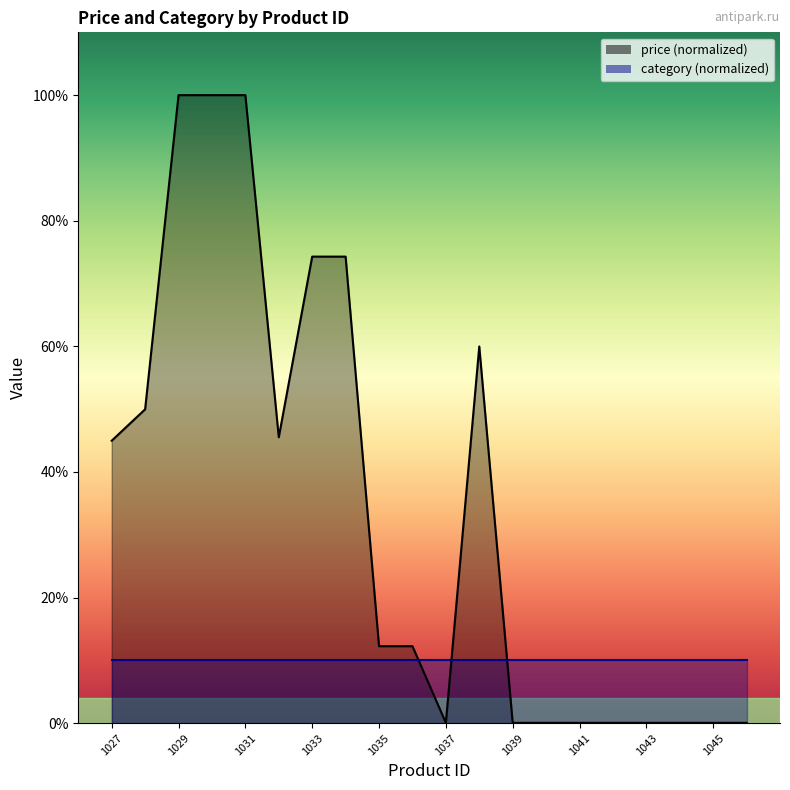

What is the ratio of the value at 1029 to the value at 1034?

1.3